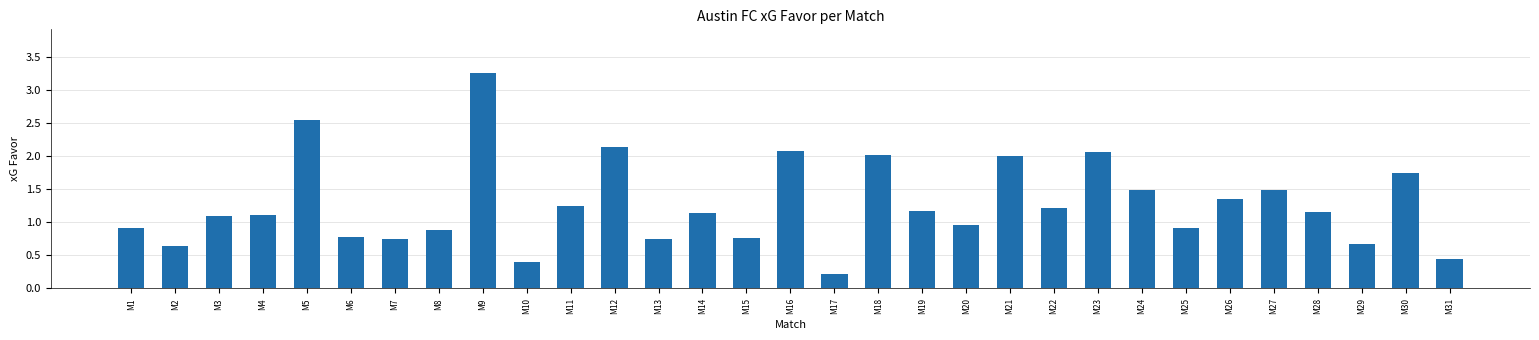

At which category does the chart reach its minimum across all series?

M17